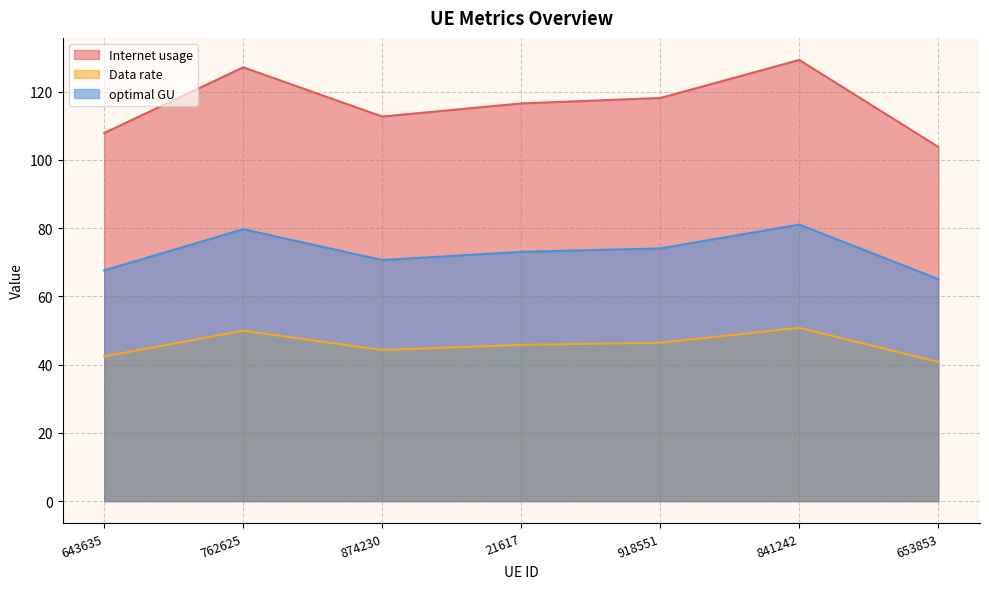

What is the sum of the Data rate values at 841242 and 918551?

97.2